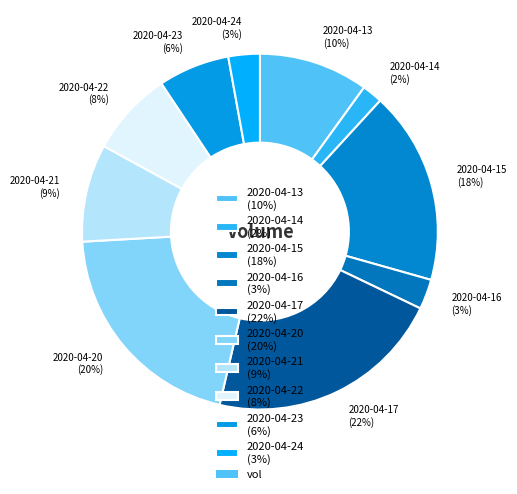

Which has a higher value, 2020-04-13 or 2020-04-23?

2020-04-13